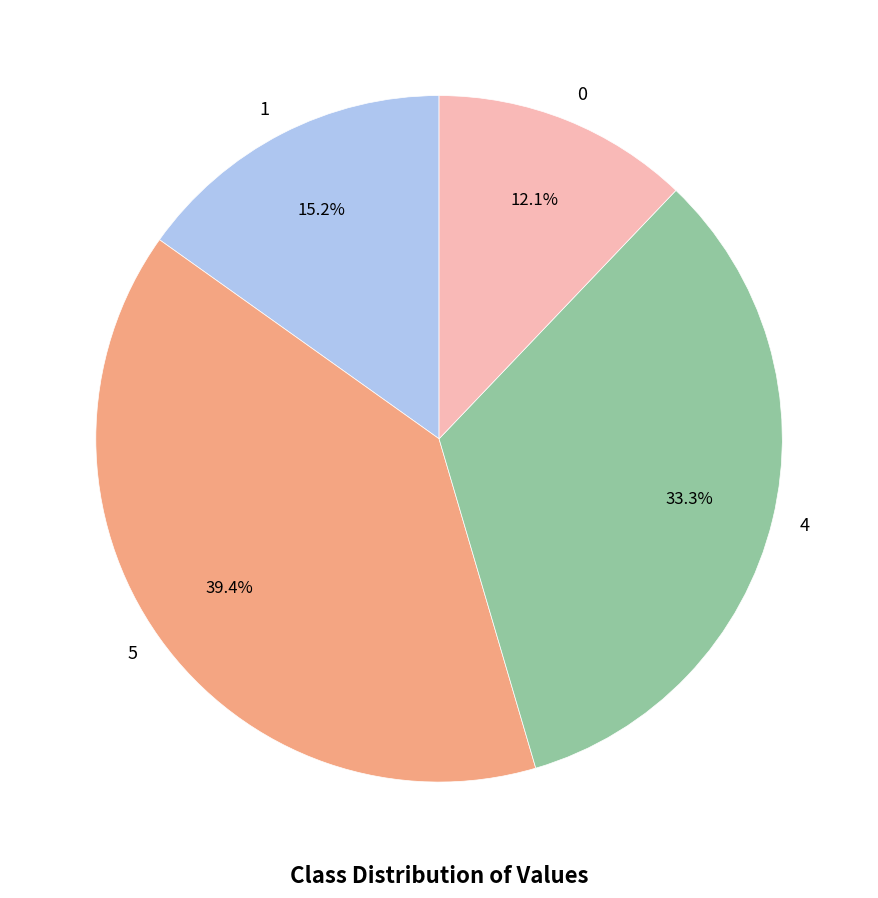

Does 4 represent more than half of the total?

No